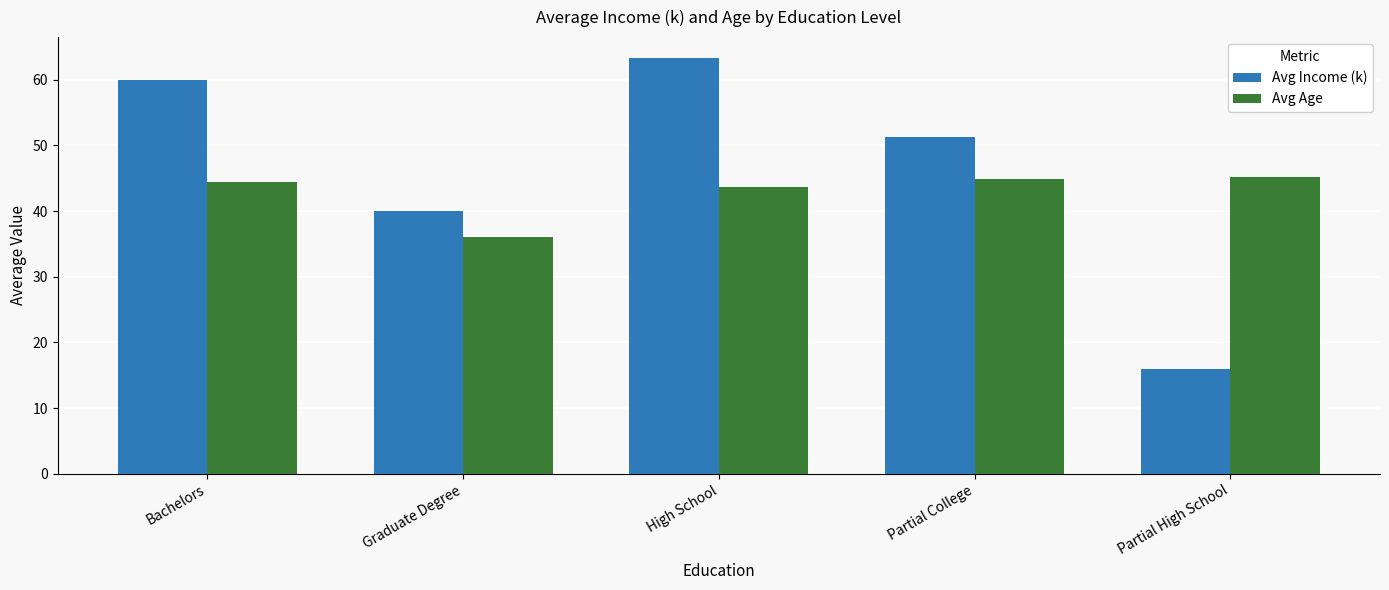

Rank the series at High School from lowest to highest value.

Avg Age, Avg Income (k)